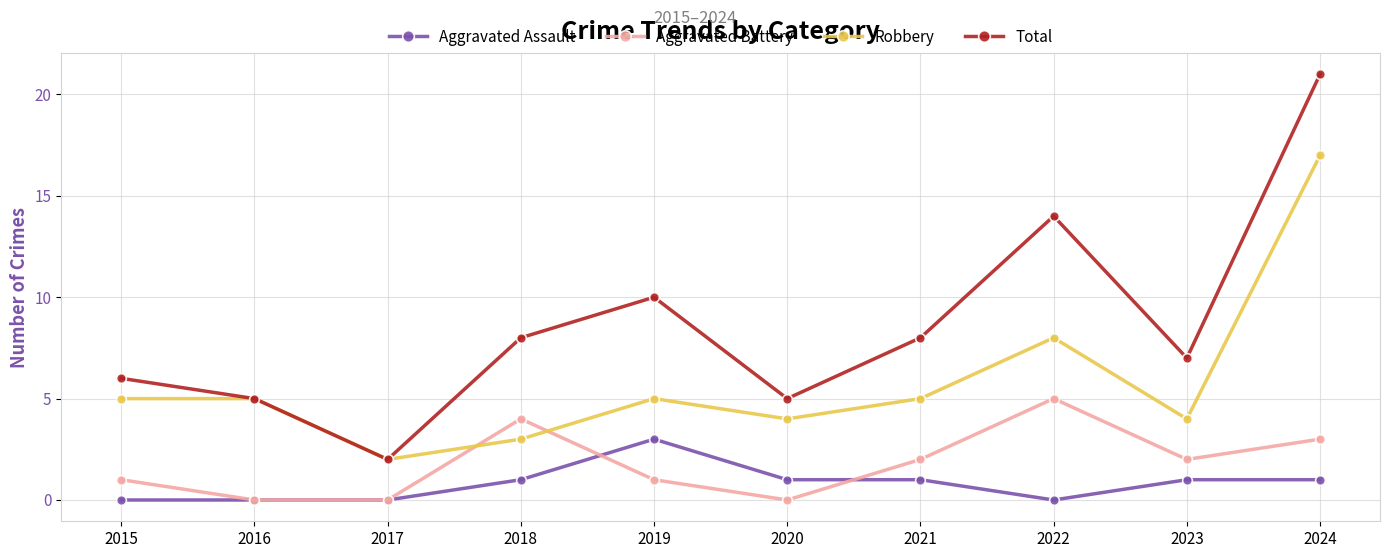

Where is Total nearest to the value 11?

2019